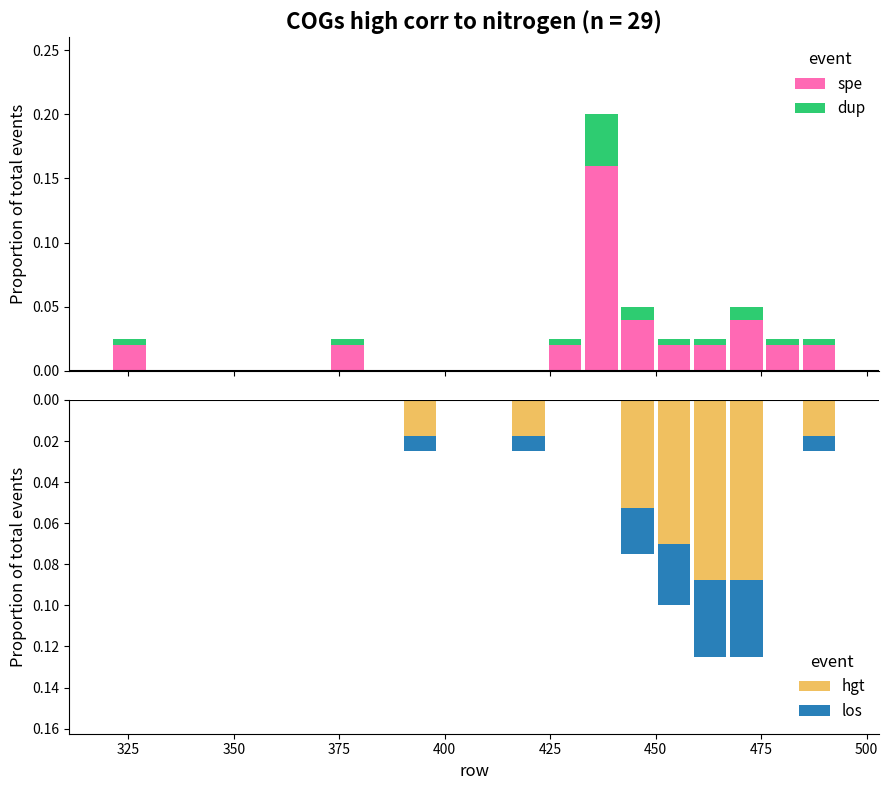

Which series has the widest spread of values?

spe